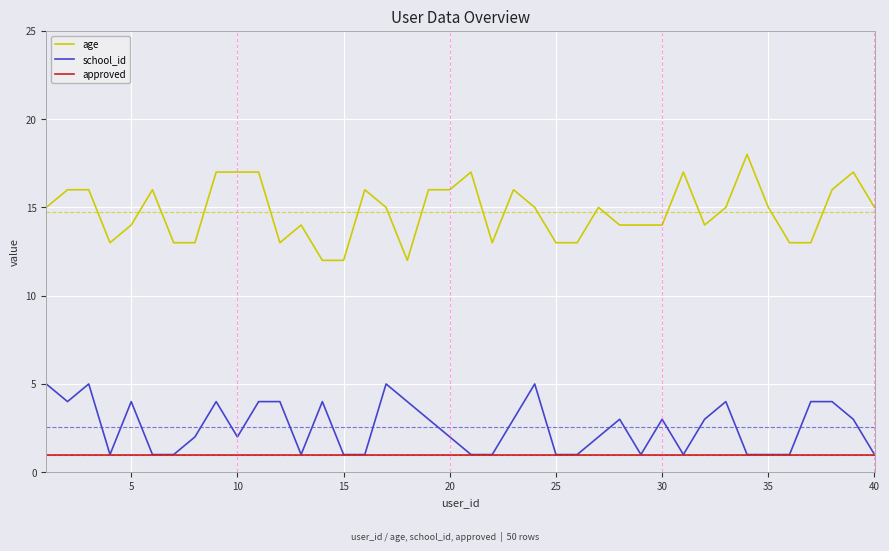

How many lines are shown in the chart?

3